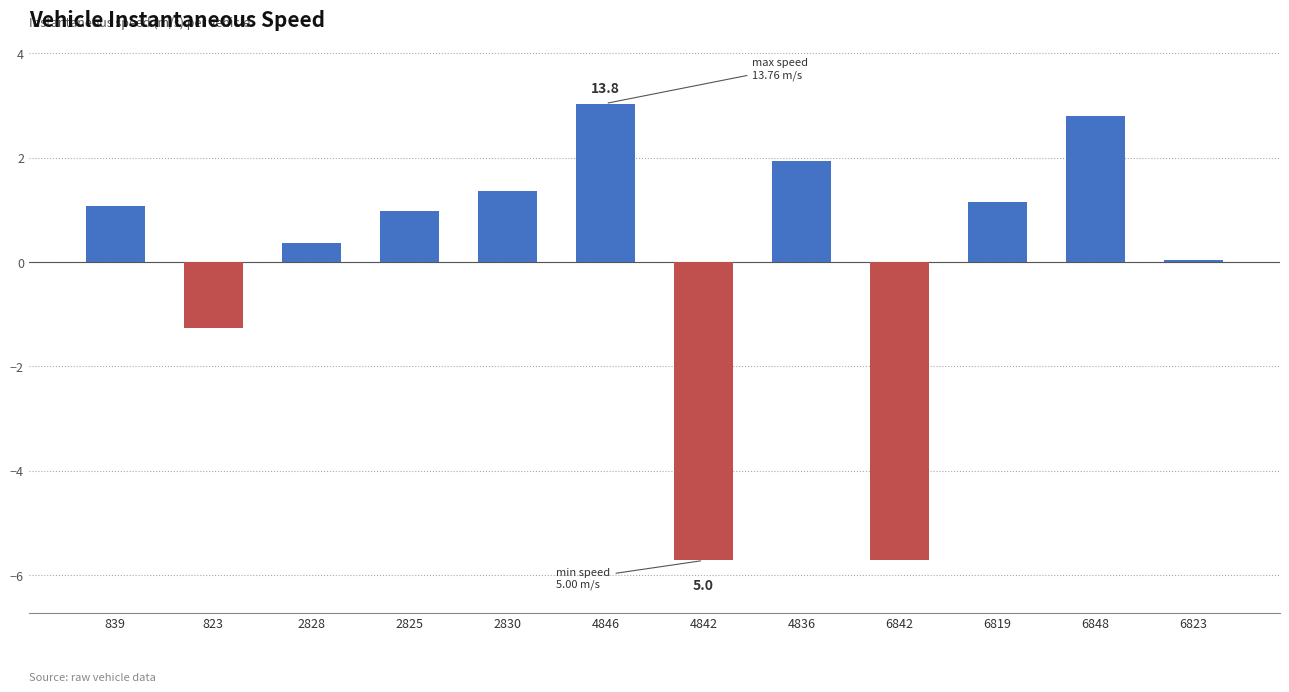

What is the greatest value displayed?

3.0